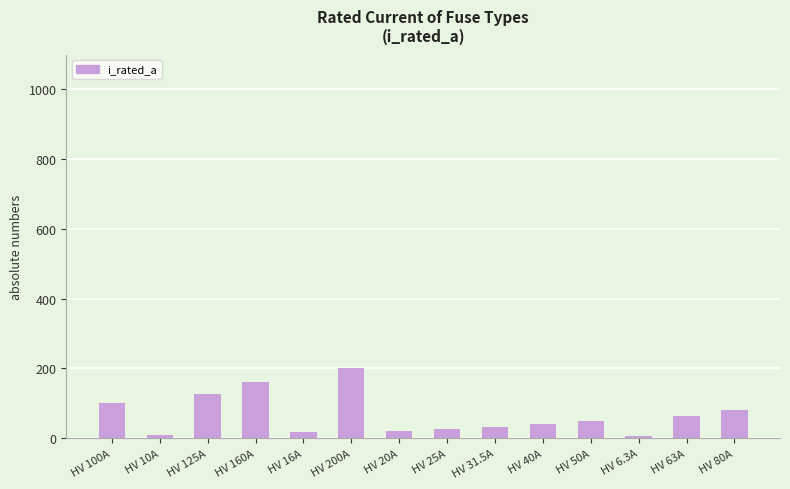

The value at HV 40A is 40.0. True or false?

True